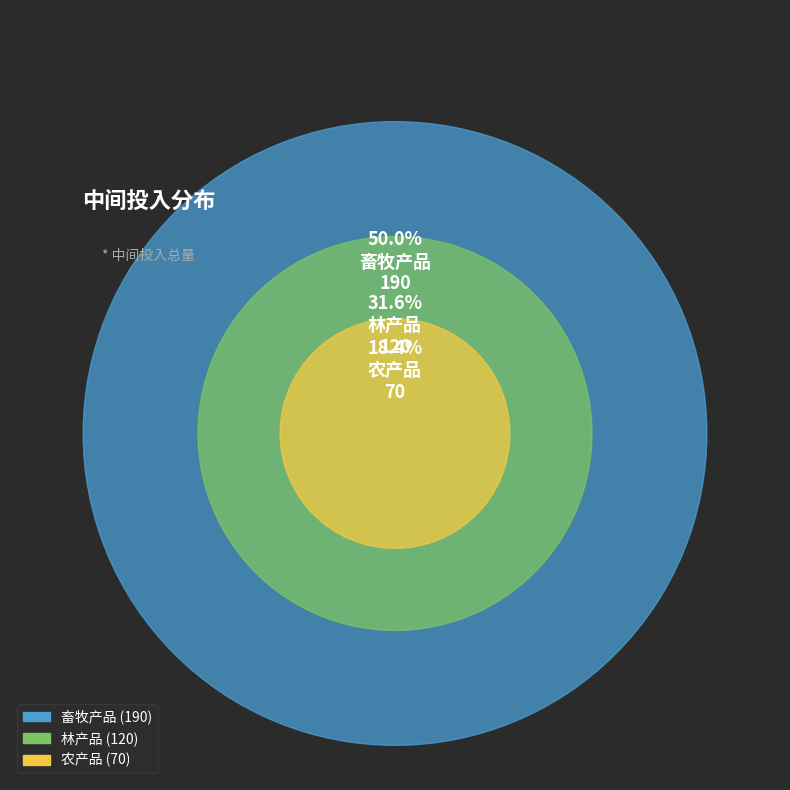

Combined, do 畜牧产品 and 林产品 account for over 50%?

Yes